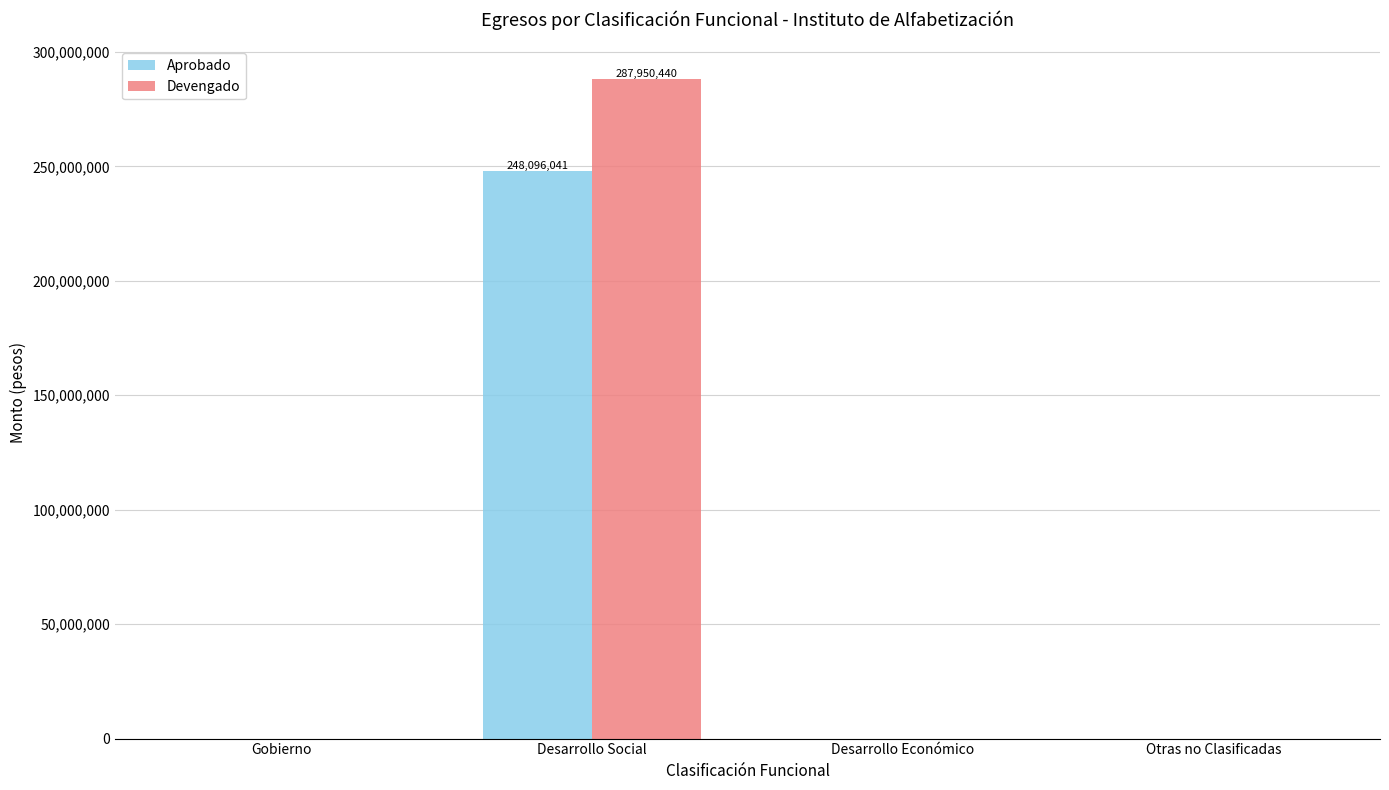

Between Desarrollo Social and Desarrollo Económico, which series saw the biggest shift?

Devengado